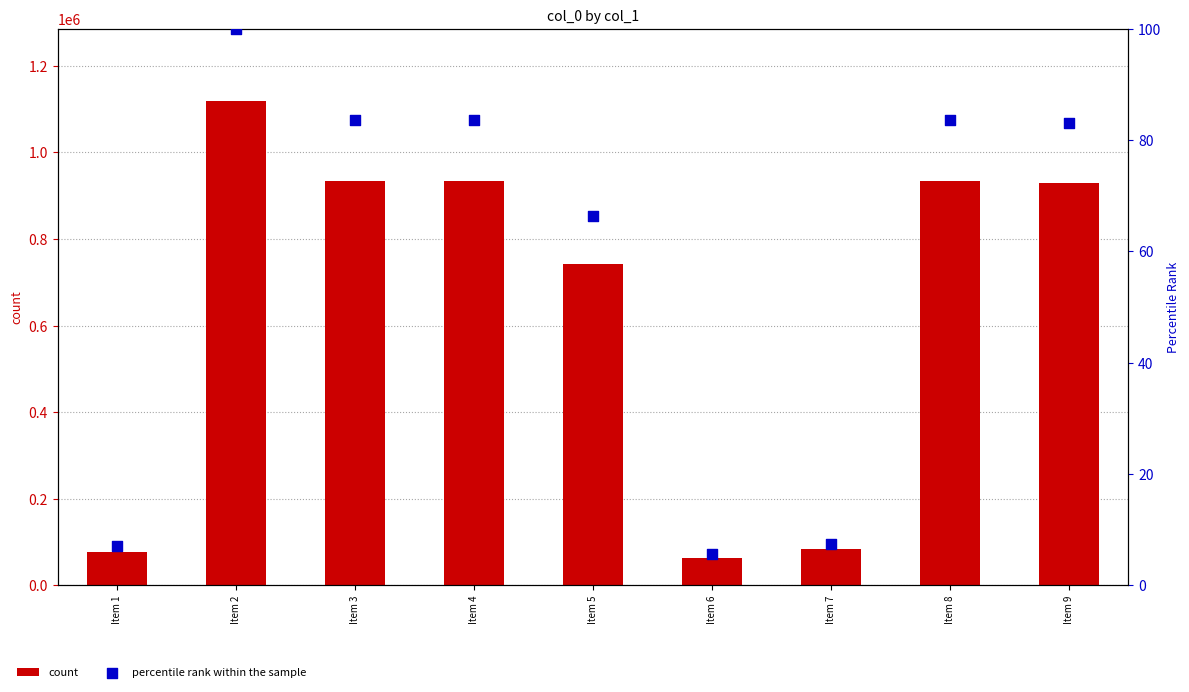

Is the value of percentile rank within the sample at Item 5 greater than the value of count at Item 9?

No